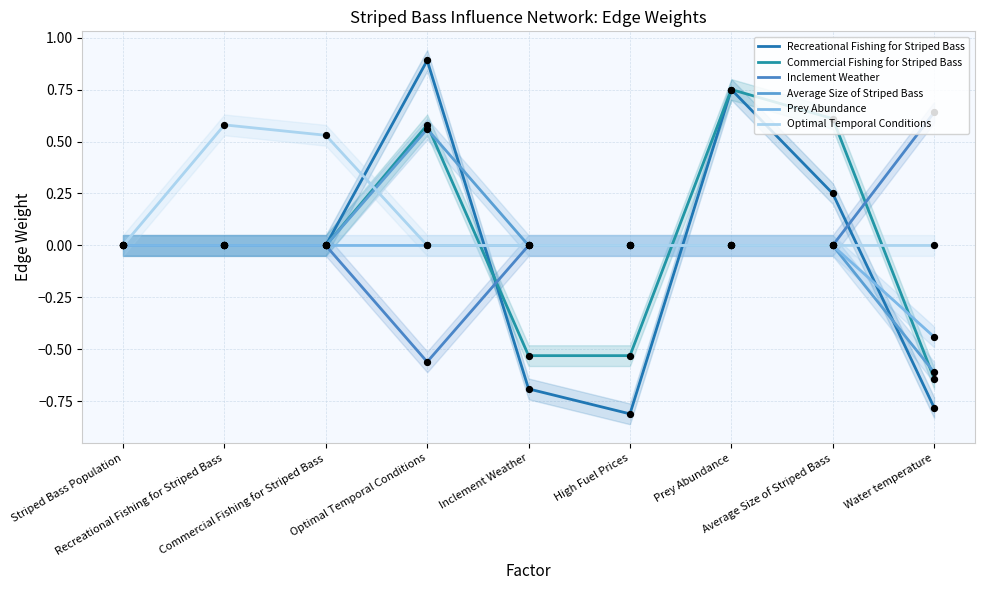

Is the value of Optimal Temporal Conditions at Average Size of Striped Bass greater than the value of Prey Abundance at Water temperature?

Yes